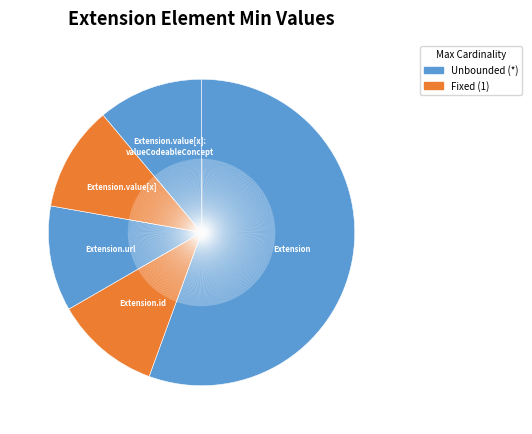

Do Extension.url and Extension.id together represent more than half of the pie?

No